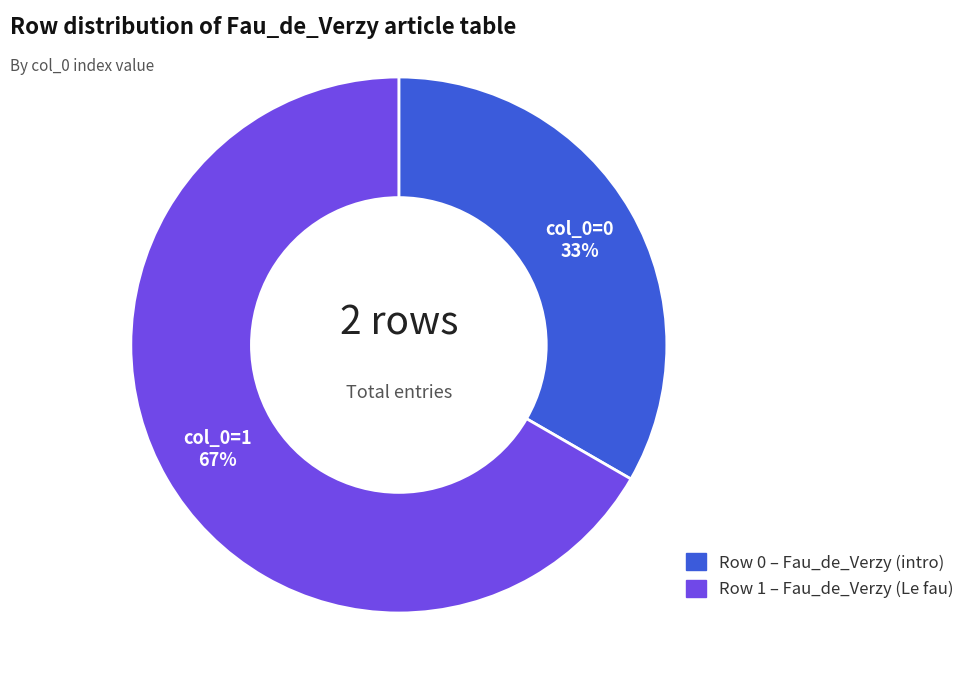

Do Row 0 – Fau_de_Verzy (intro) and Row 1 – Fau_de_Verzy (Le fau) together represent more than half of the pie?

Yes